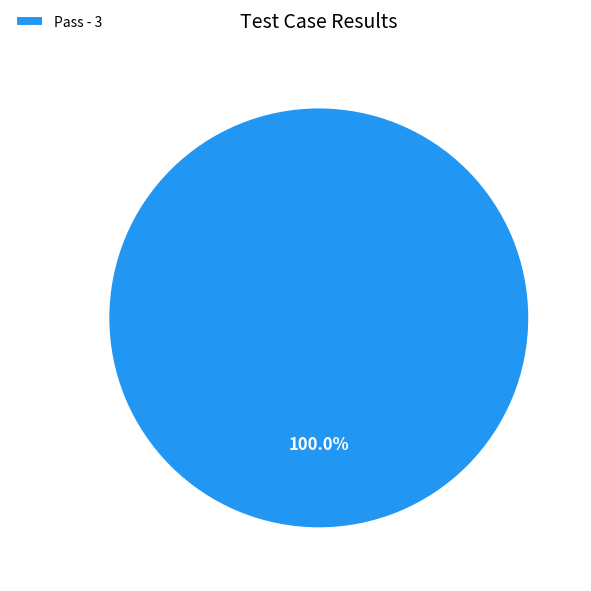

Rank the categories by value from lowest to highest.

Pass - 3